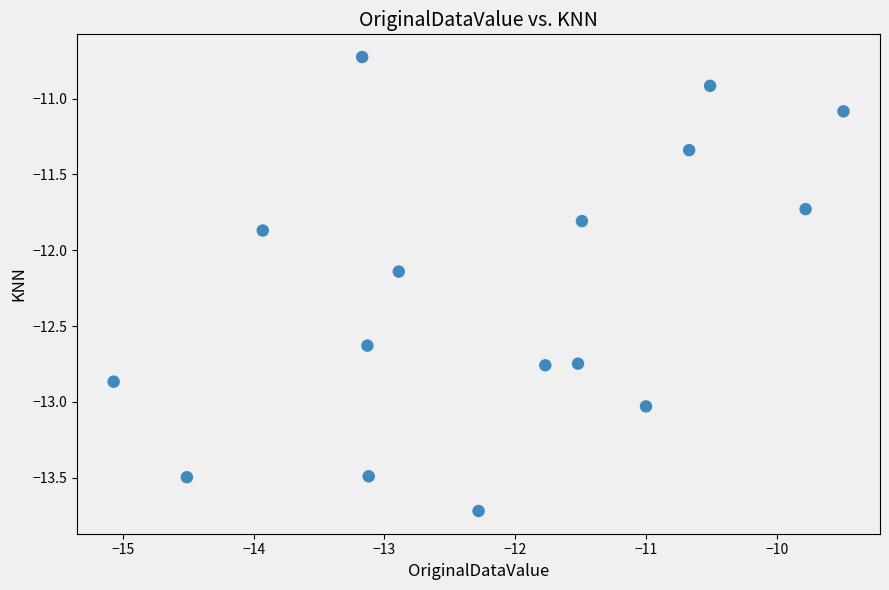

What is the range of Y values (max minus min)?

3.0